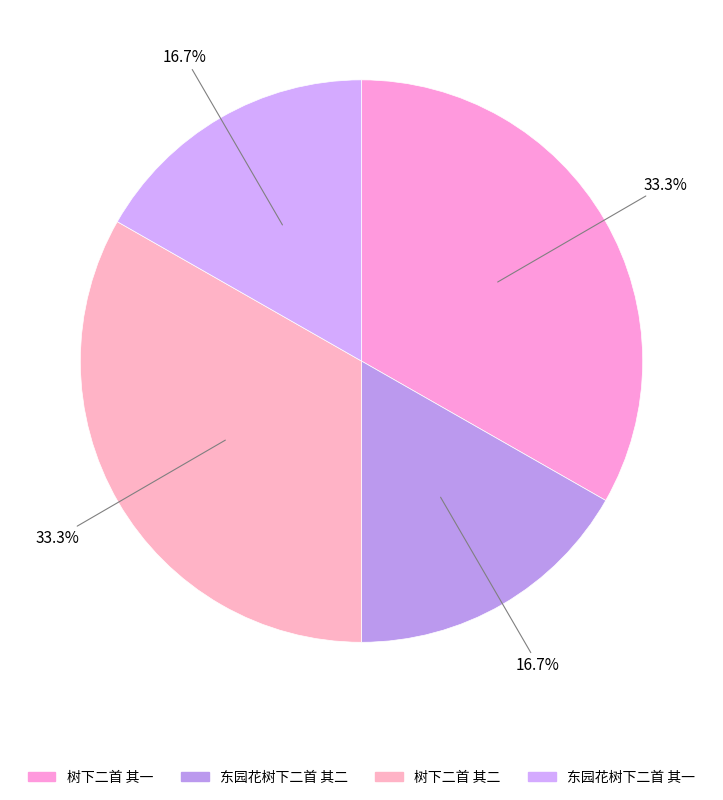

What percentage is the 树下二首 其二 slice, to the nearest percent?

33%